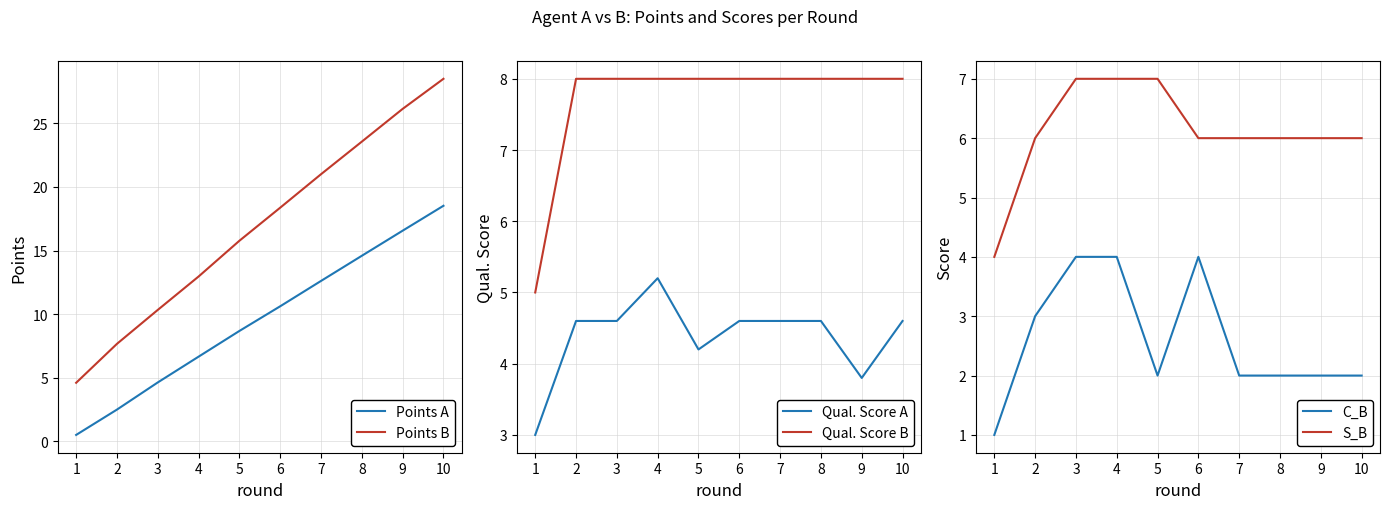

The C_B series shows 2.0 at 5. True or false?

True